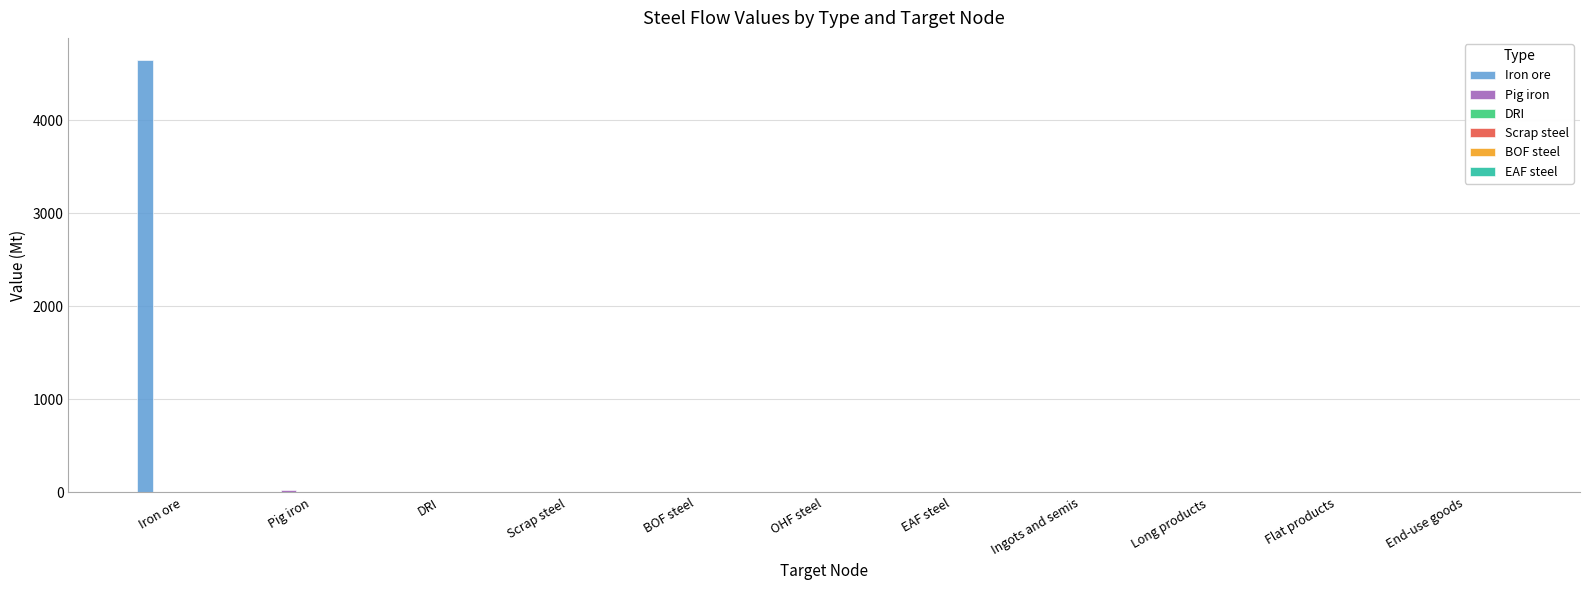

True or false: Iron ore has a value of 2895.4 at DRI.

False